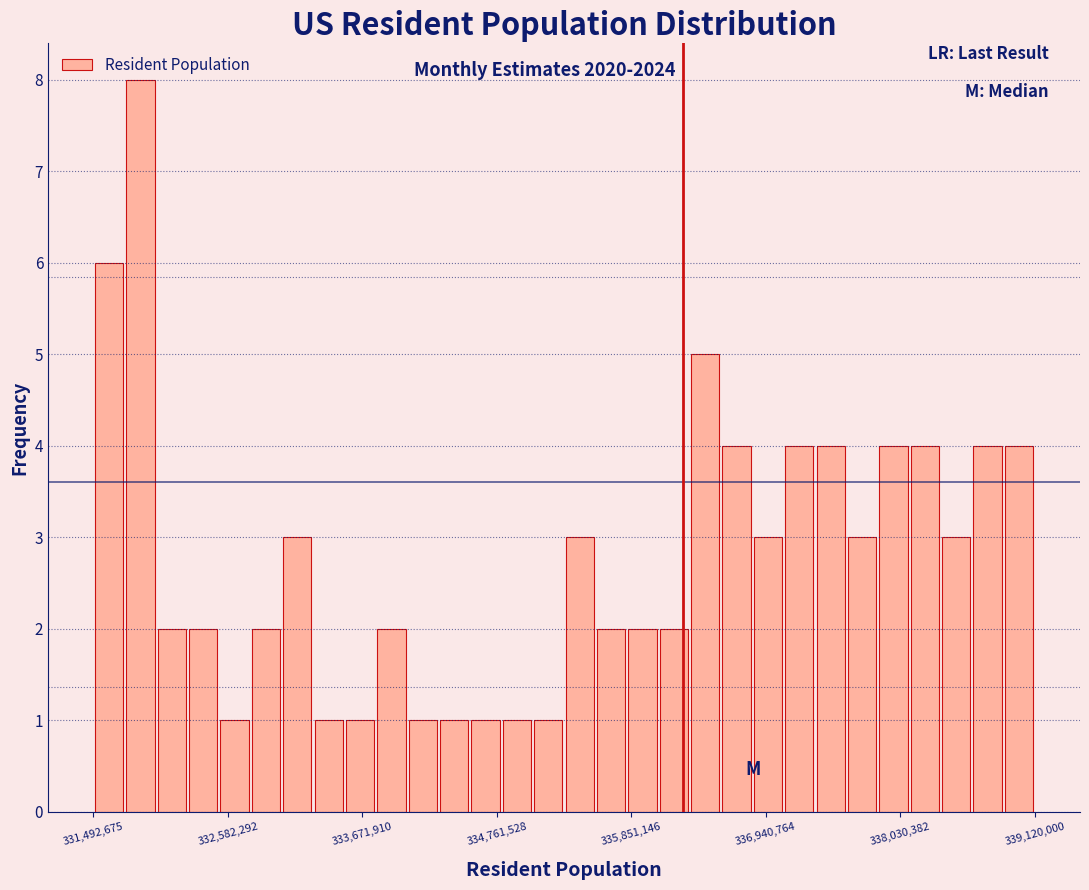

Read against the x-axis, roughly where is the centre of the tallest bar?

331800000